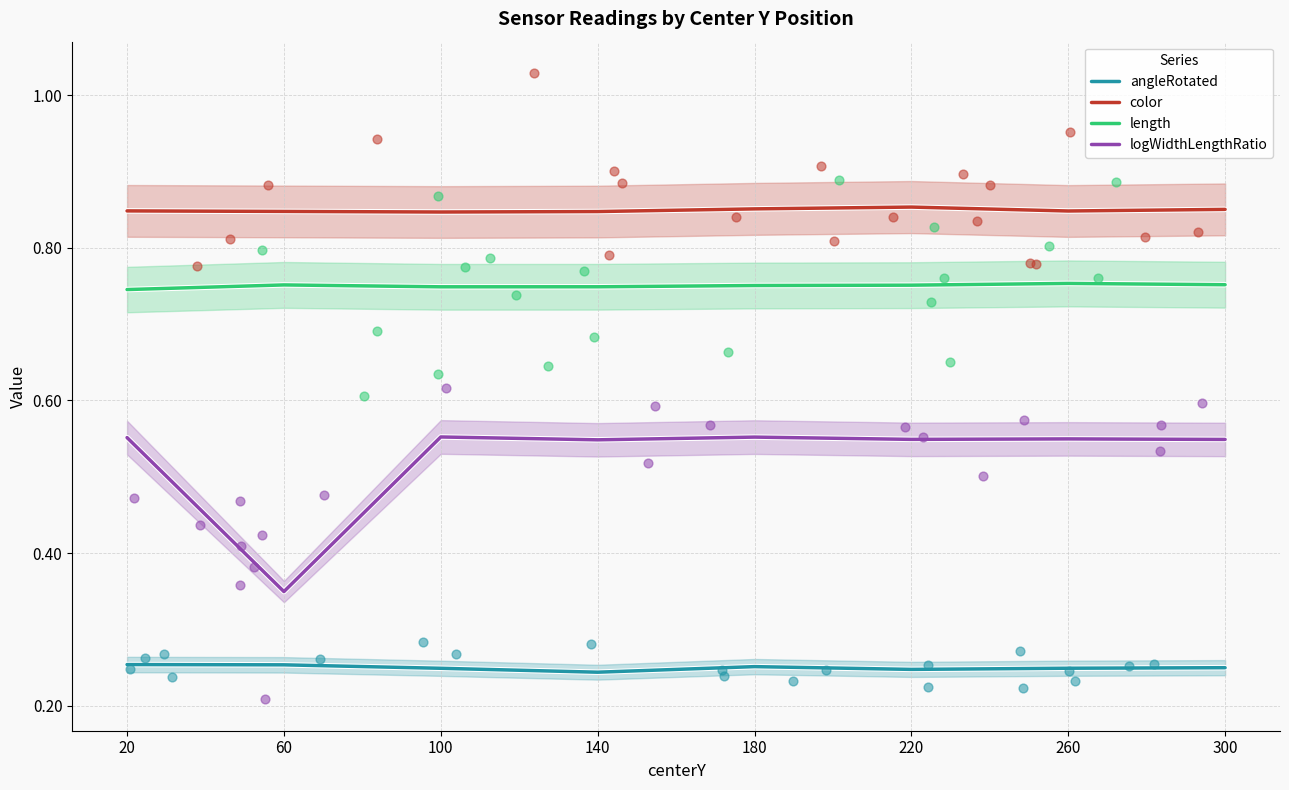

What are all the series names shown in the legend?

angleRotated, color, length, logWidthLengthRatio